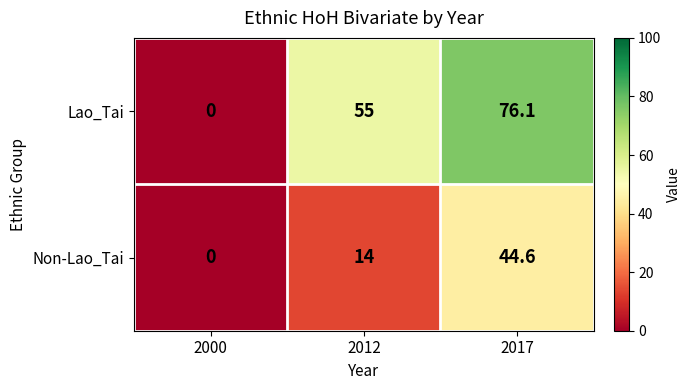

What is the difference between the second highest and minimum values in the Non-Lao_Tai series?

14.0